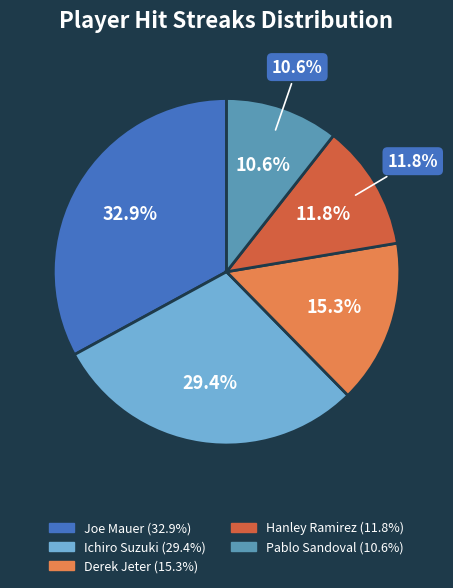

To the nearest percent, what percentage of the pie is Ichiro Suzuki?

29%